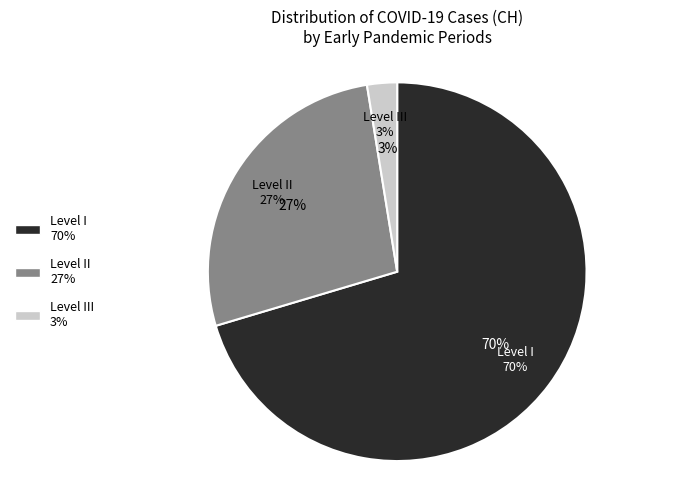

True or false: 2020-03-18 accounts for 17% of the total.

False